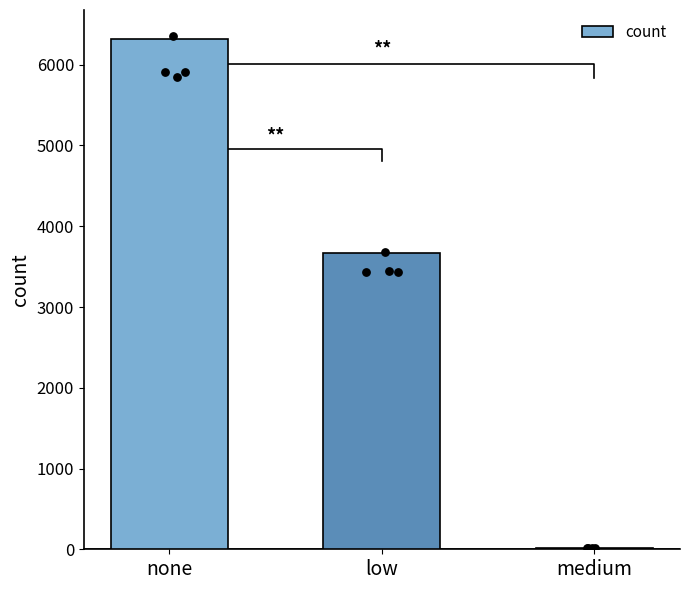

Which has a higher value, none or medium?

none